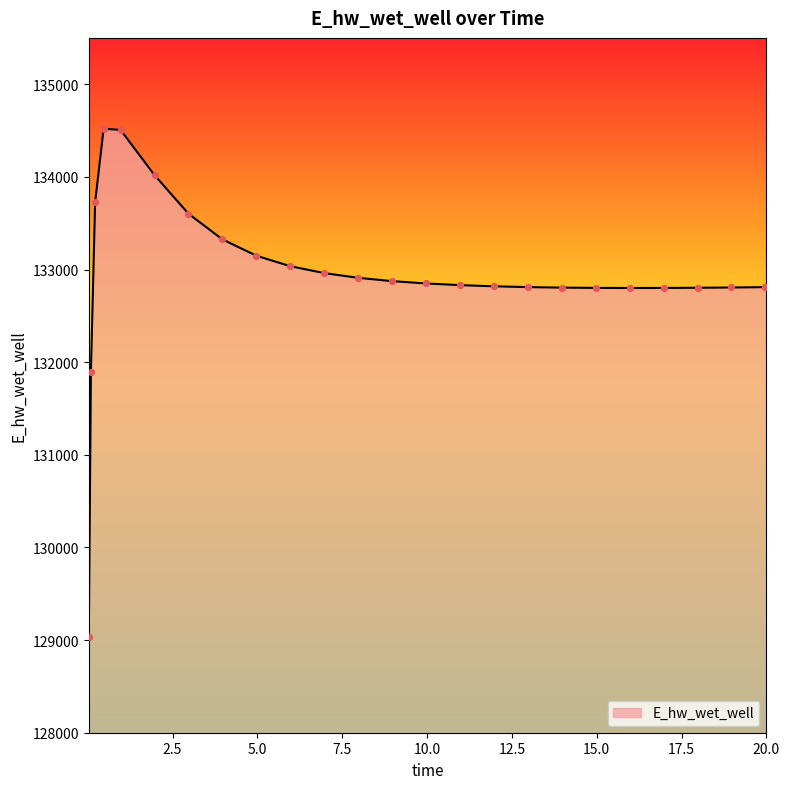

What is the difference between the maximum and minimum values?

5489.4